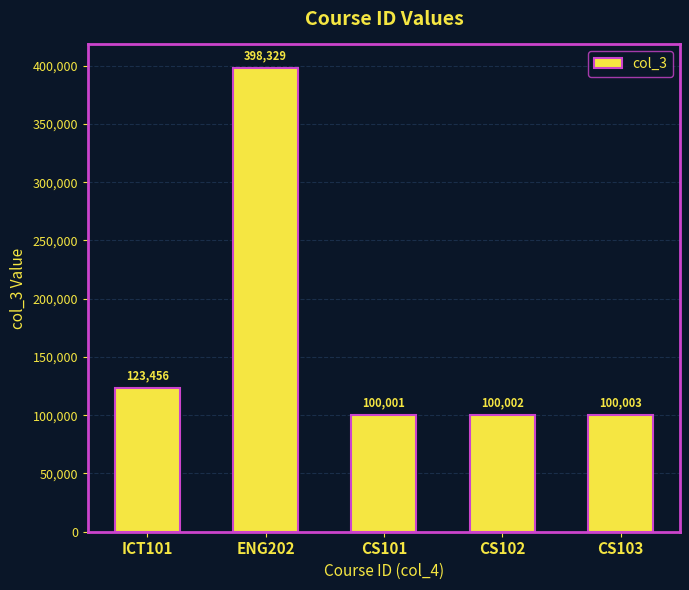

What is the difference between the maximum and minimum values?

298328